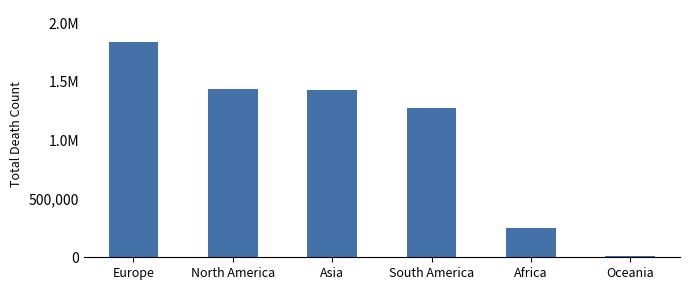

Are the bars horizontal?

No